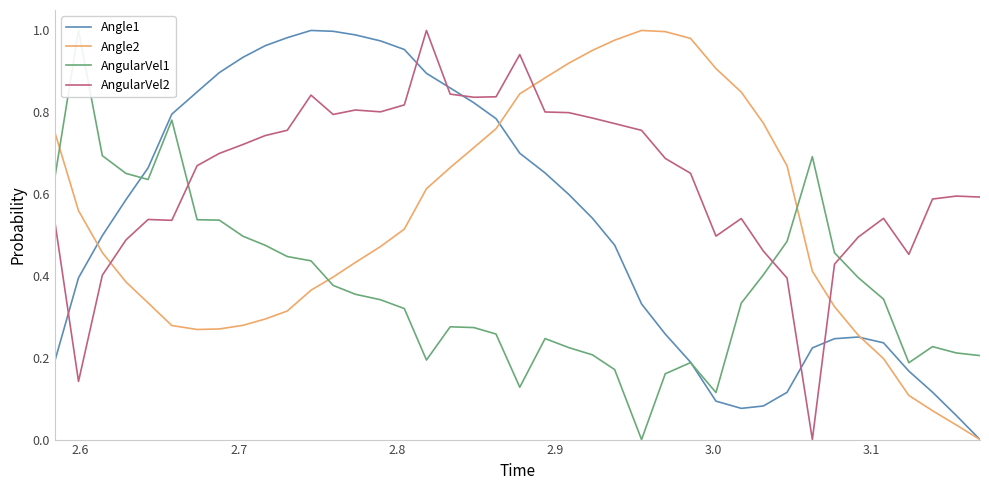

True or false: AngularVel2 and Angle2 cross at least once.

True